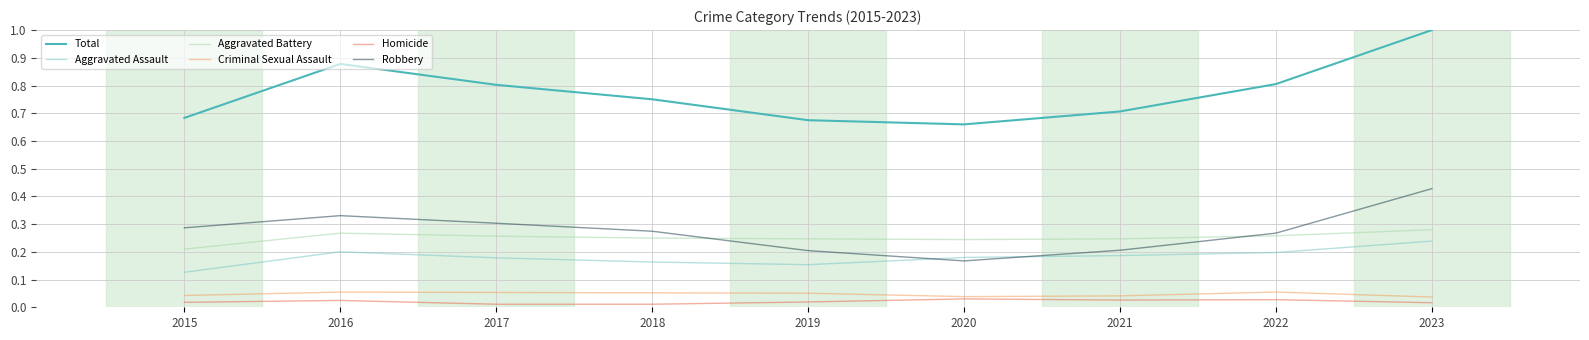

Where is Aggravated Assault nearest to the value 0?

2015